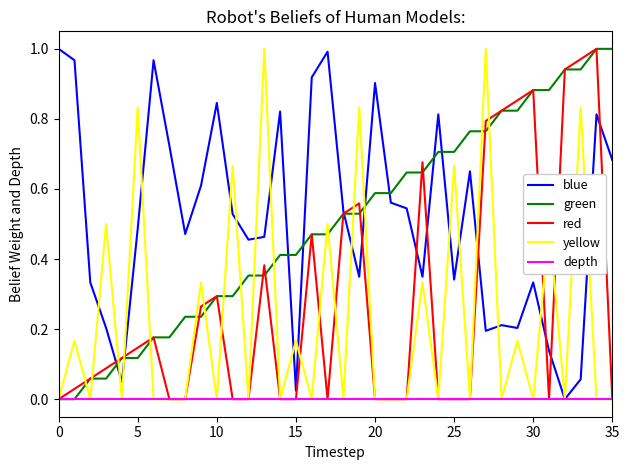

Does the chart display data point markers on the line(s)?

No